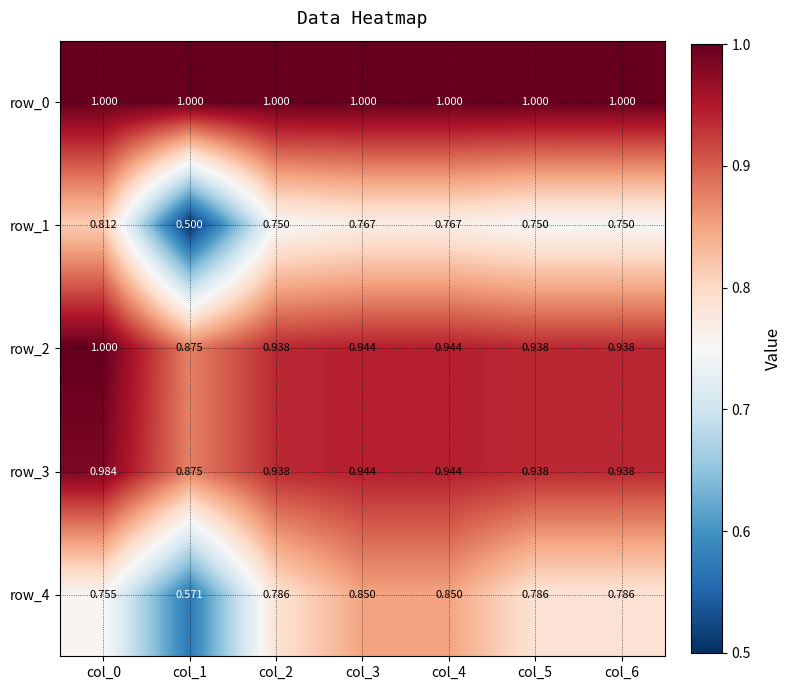

Which series has the widest spread of values?

row_1